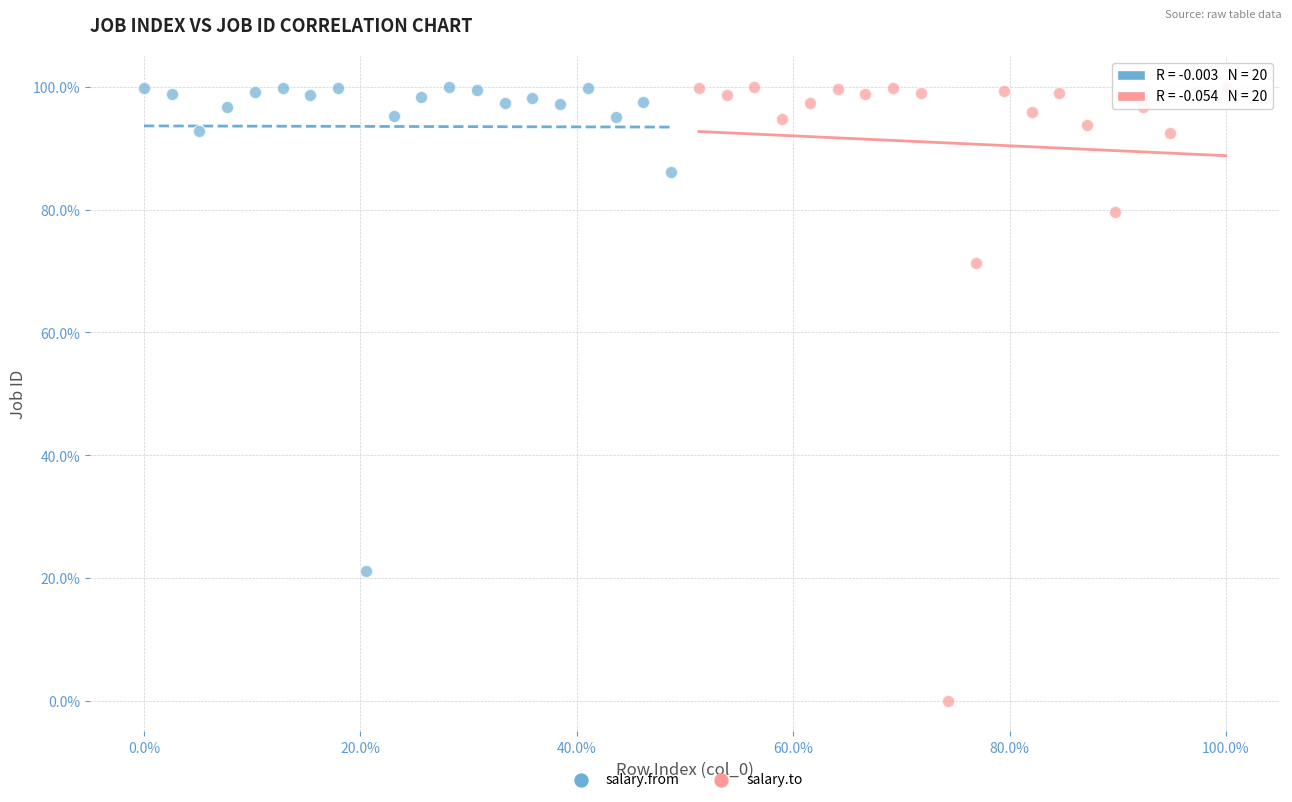

Which series contains the lowest Y value?

salary.to